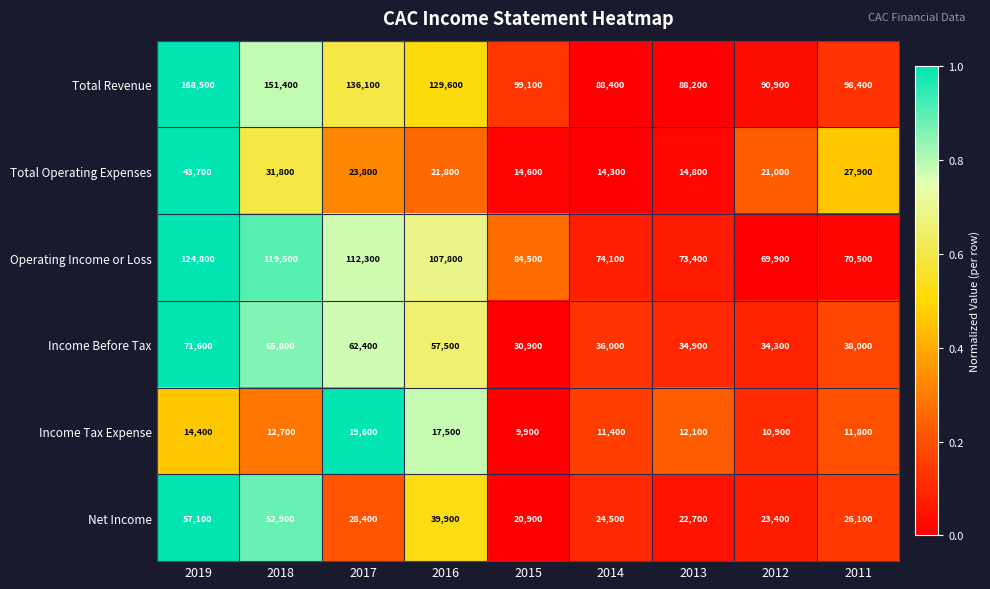

Which category has the highest value across all series?

2019